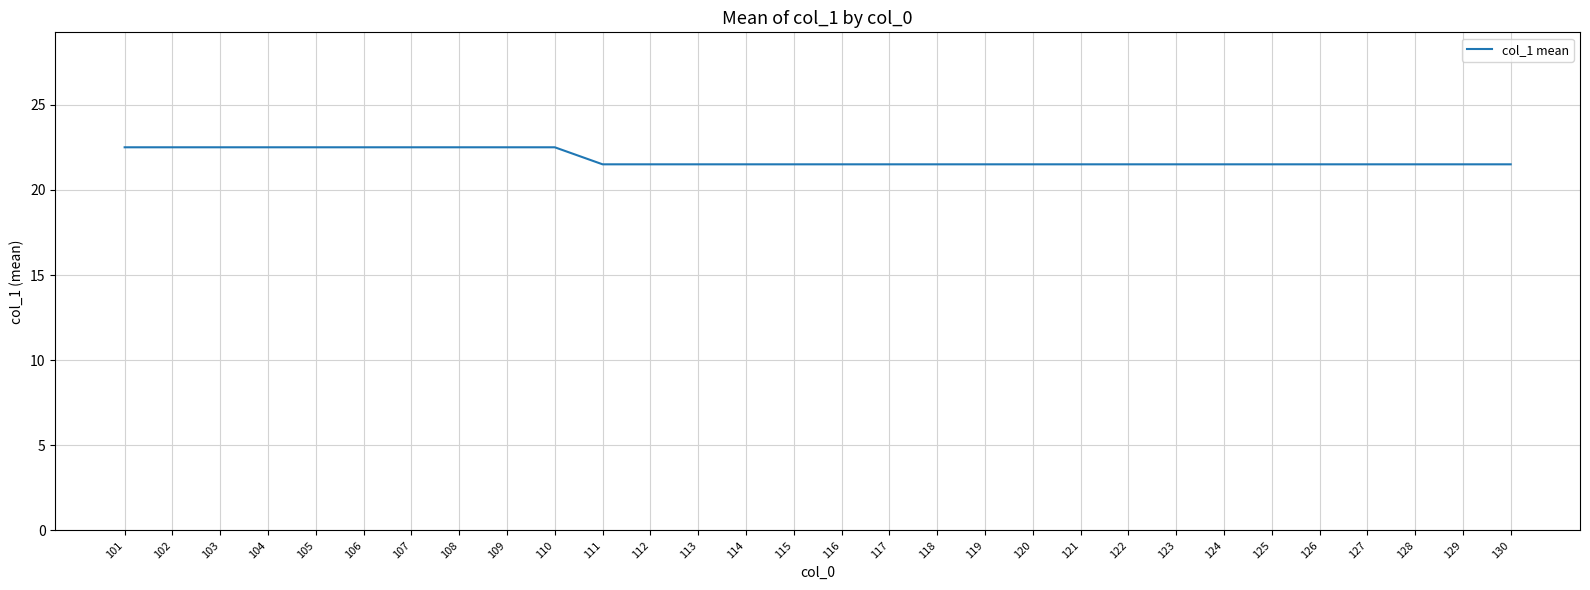

What is the difference between the values at 118 and 109?

1.0